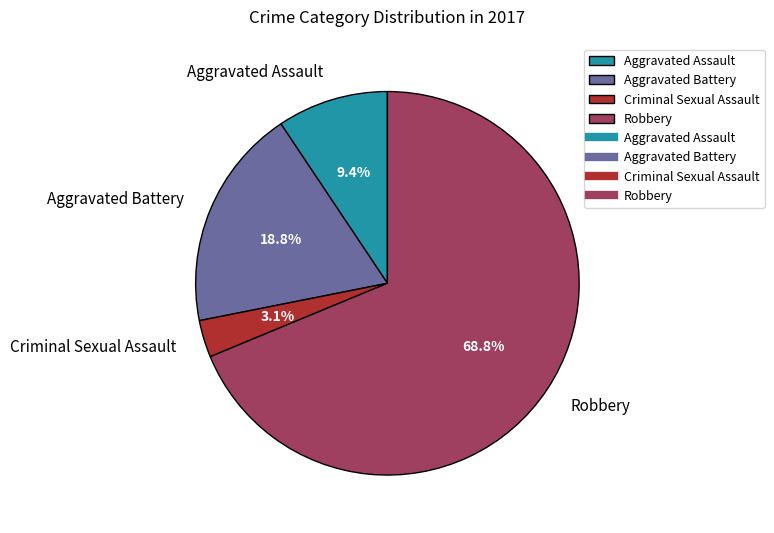

Do Aggravated Battery and Robbery together represent more than half of the pie?

Yes